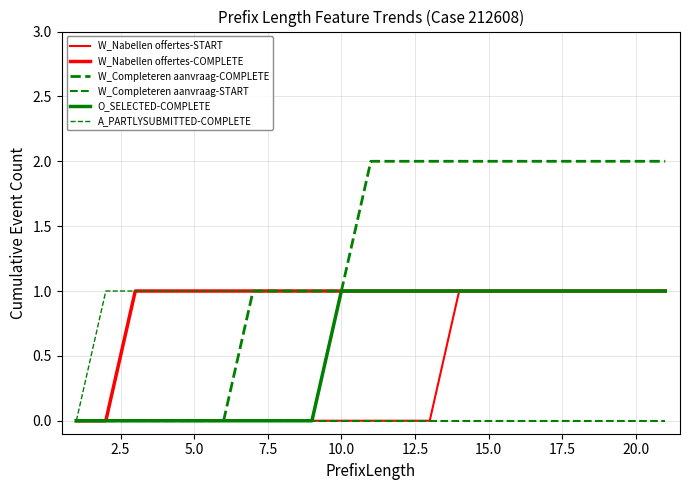

Does the chart have visible grid lines?

Yes